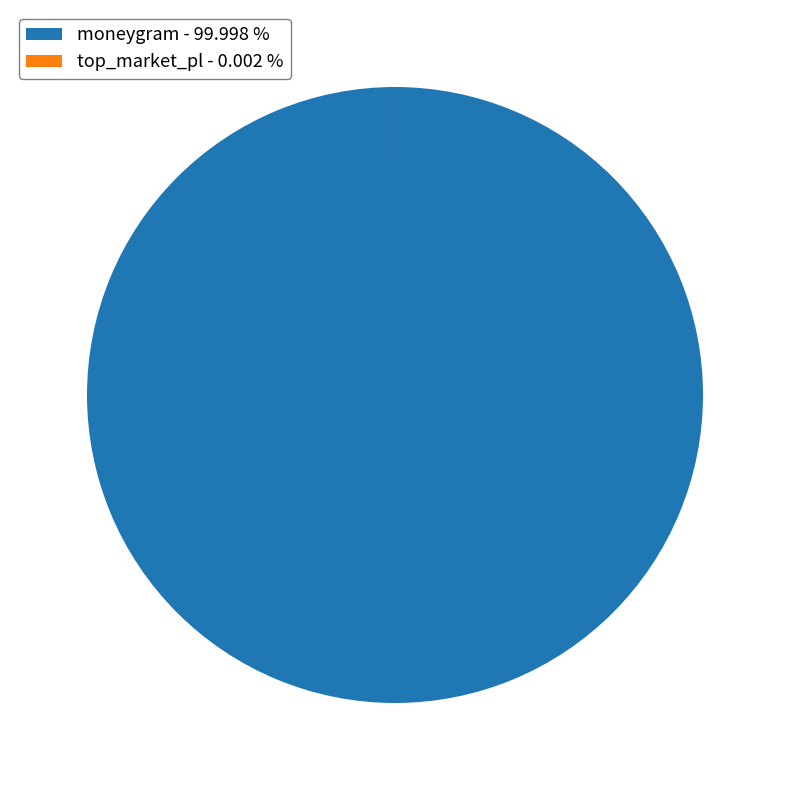

Is there any slice that represents more than half of the pie?

Yes